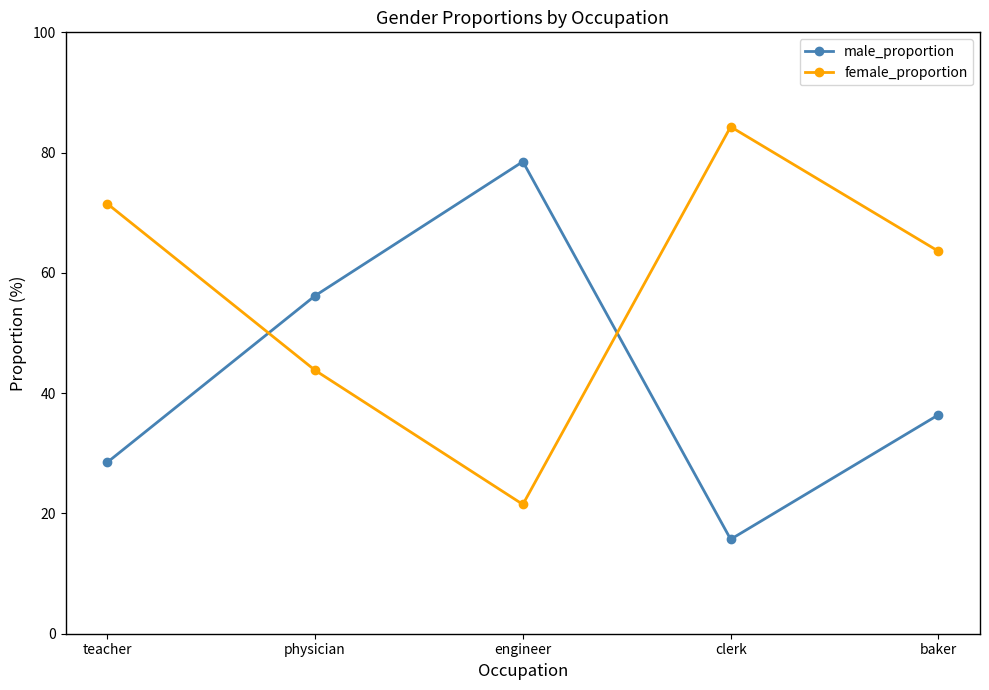

Which label corresponds to the smallest value in the chart?

clerk